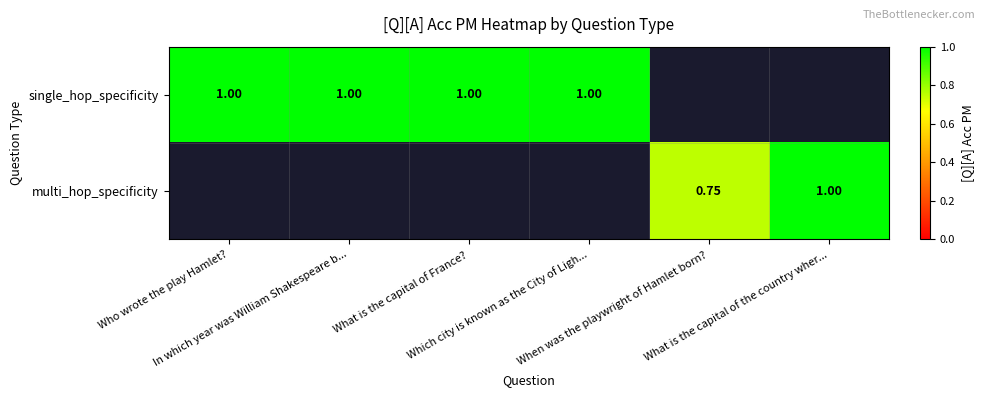

List the labels in order of single_hop_specificity value, smallest first.

Who wrote the play Hamlet?, In which year was William Shakespeare b..., What is the capital of France?, Which city is known as the City of Ligh..., When was the playwright of Hamlet born?, What is the capital of the country wher...